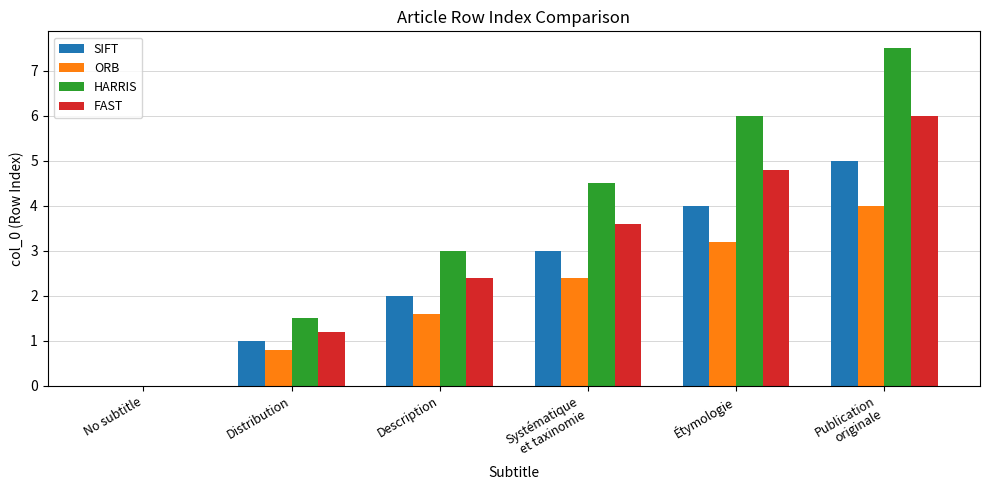

Reading right to left, what are all the values shown in this chart?

SIFT: 5.0	4.0	3.0	2.0	1.0	0.0
ORB: 4.0	3.2	2.4	1.6	0.8	0.0
HARRIS: 7.5	6.0	4.5	3.0	1.5	0.0
FAST: 6.0	4.8	3.6	2.4	1.2	0.0